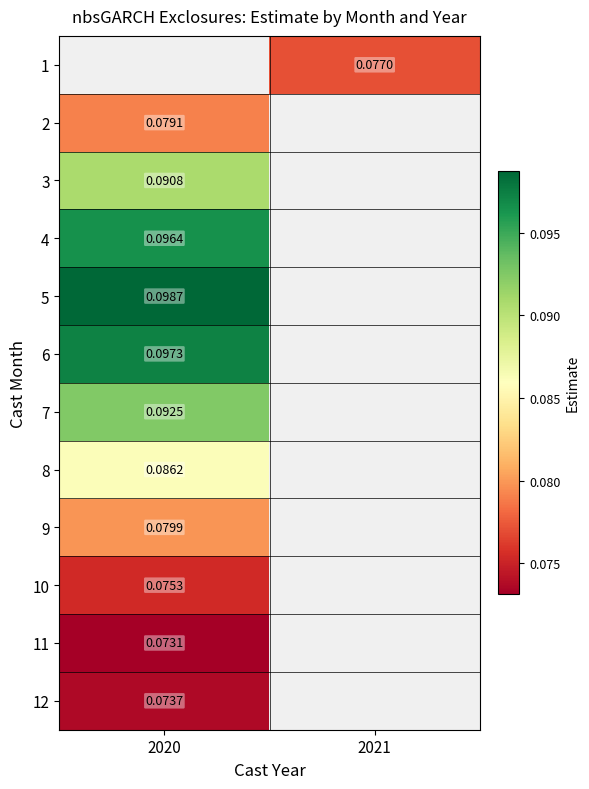

At which label does 12 reach its minimum?

2020